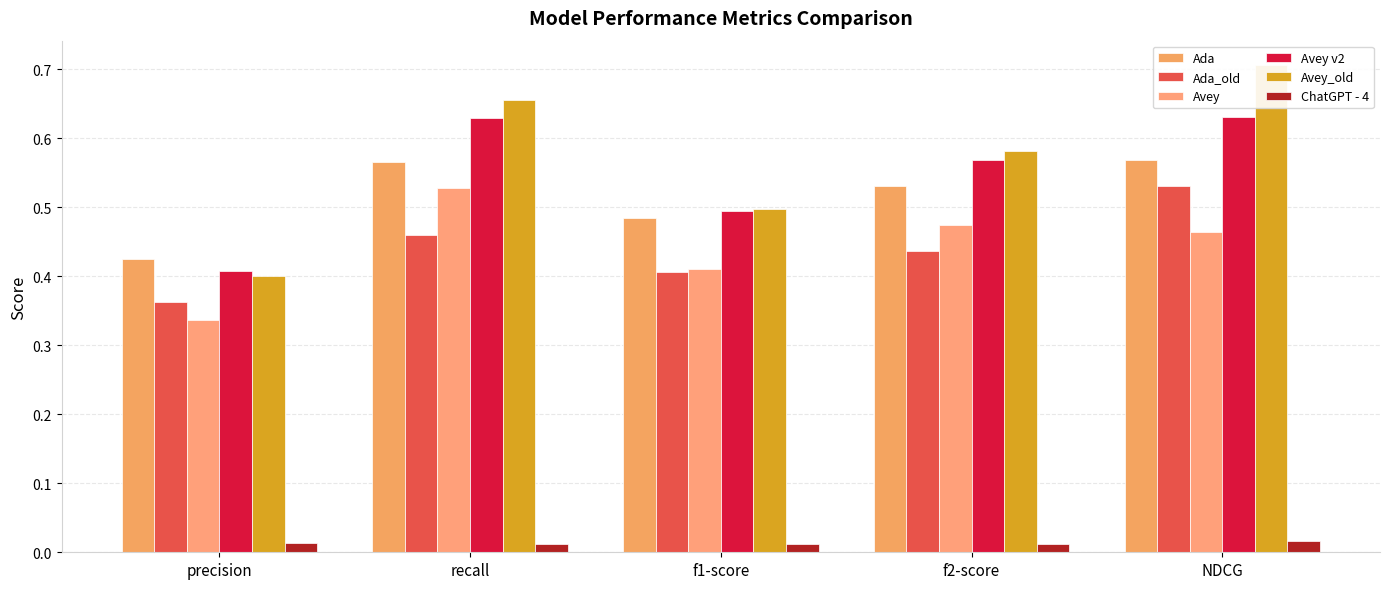

Is the value of Ada_old at f2-score greater than the value of Avey_old at f2-score?

No